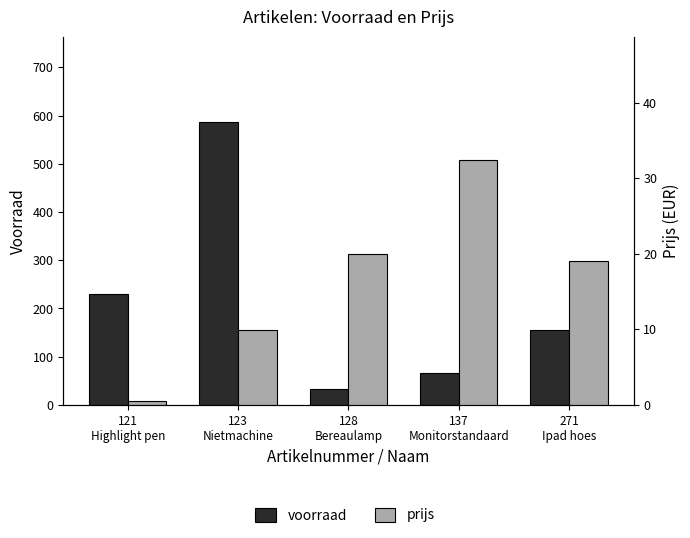

Reading left to right, list all the values displayed in this chart.

voorraad: 121
Highlight pen=231.0	123
Nietmachine=587.0	128
Bereaulamp=34.0	137
Monitorstandaard=66.0	271
Ipad hoes=155.0
prijs: 121
Highlight pen=0.6	123
Nietmachine=10.0	128
Bereaulamp=19.9	137
Monitorstandaard=32.5	271
Ipad hoes=19.0